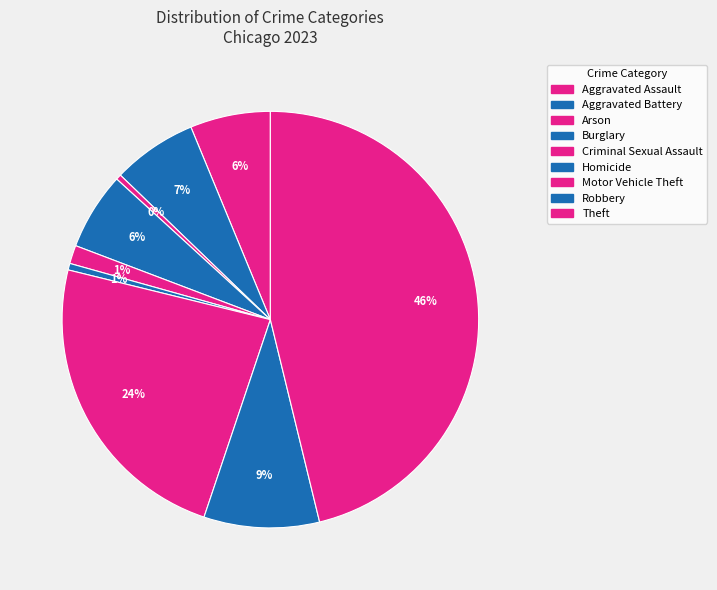

What portion of the pie excludes Theft?

53.8%